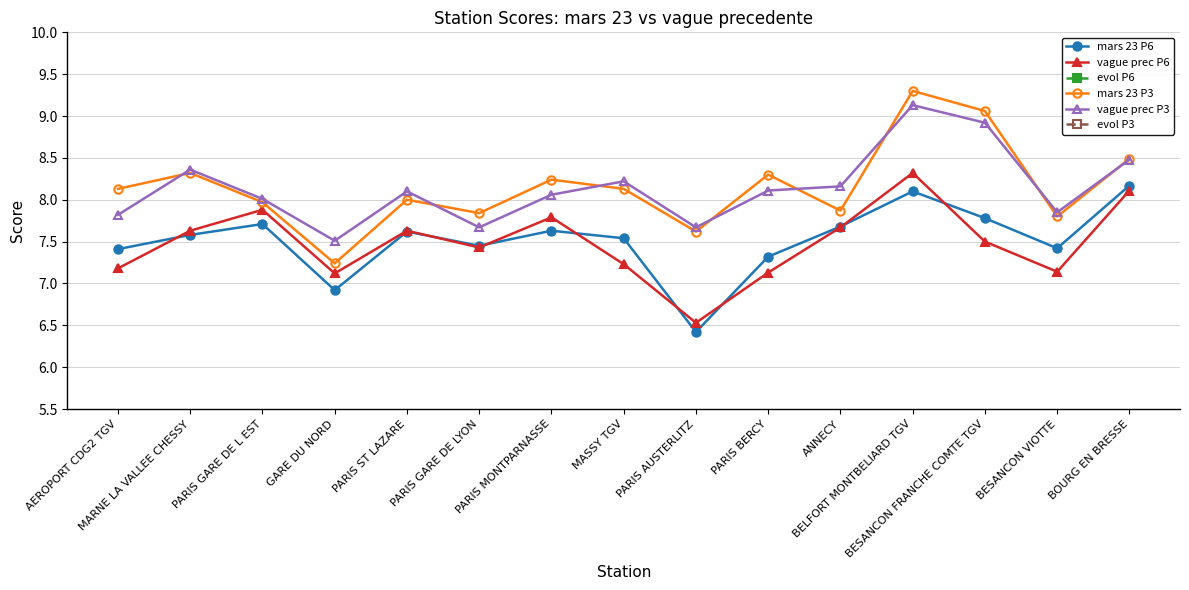

Is it true that vague prec P6 equals 4.0 at BELFORT MONTBELIARD TGV?

False